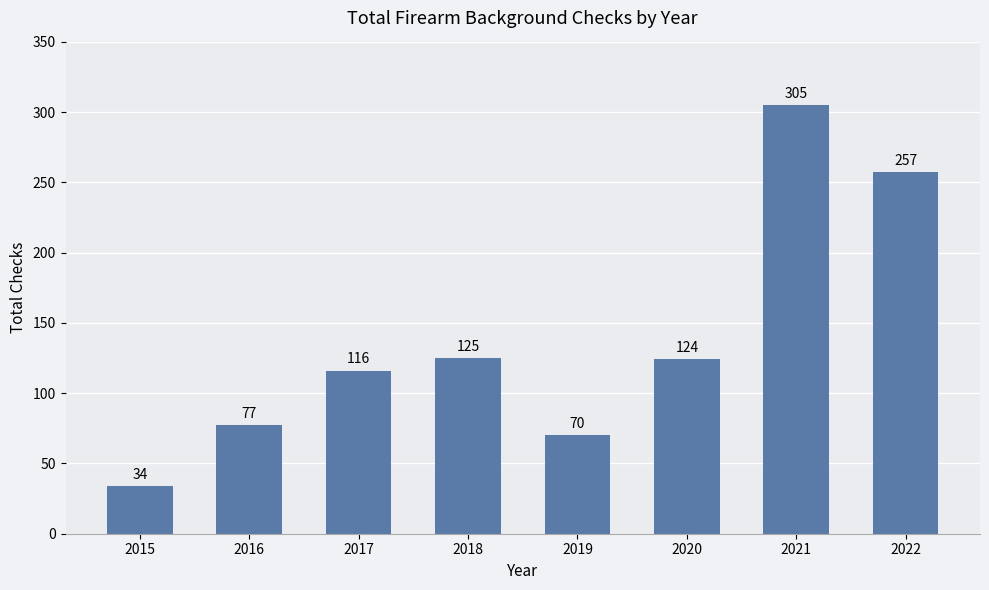

Reading left to right, what are all the values shown in this chart?

2015=34	2016=77	2017=116	2018=125	2019=70	2020=124	2021=305	2022=257